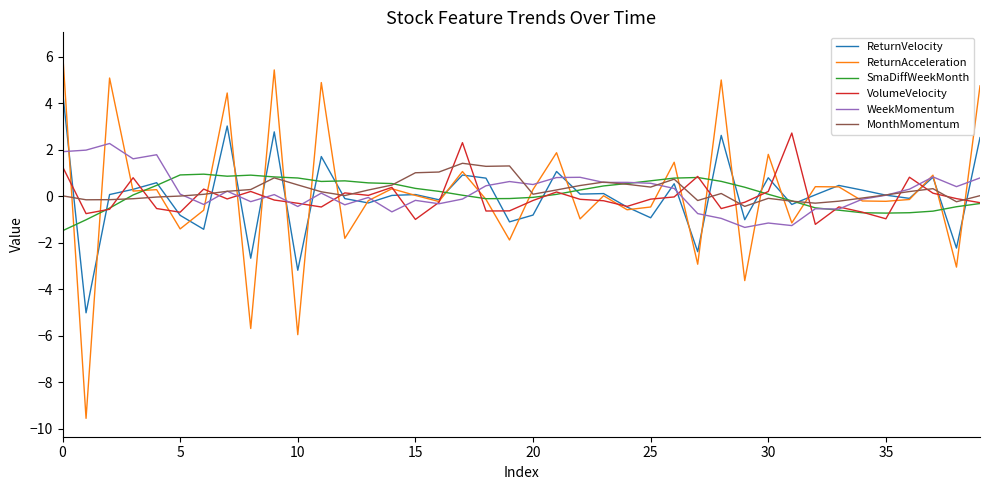

What is the maximum value shown in the chart?

6.3